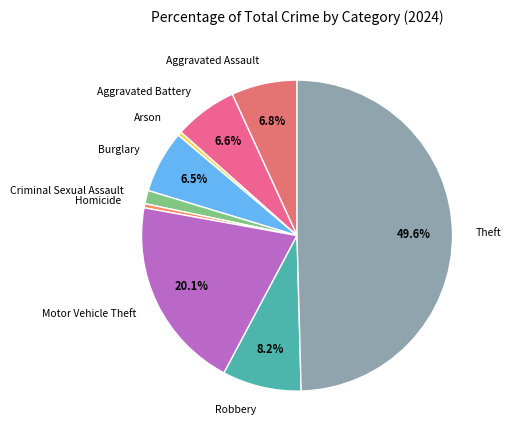

To the nearest percent, what percentage of the pie is Criminal Sexual Assault?

1%